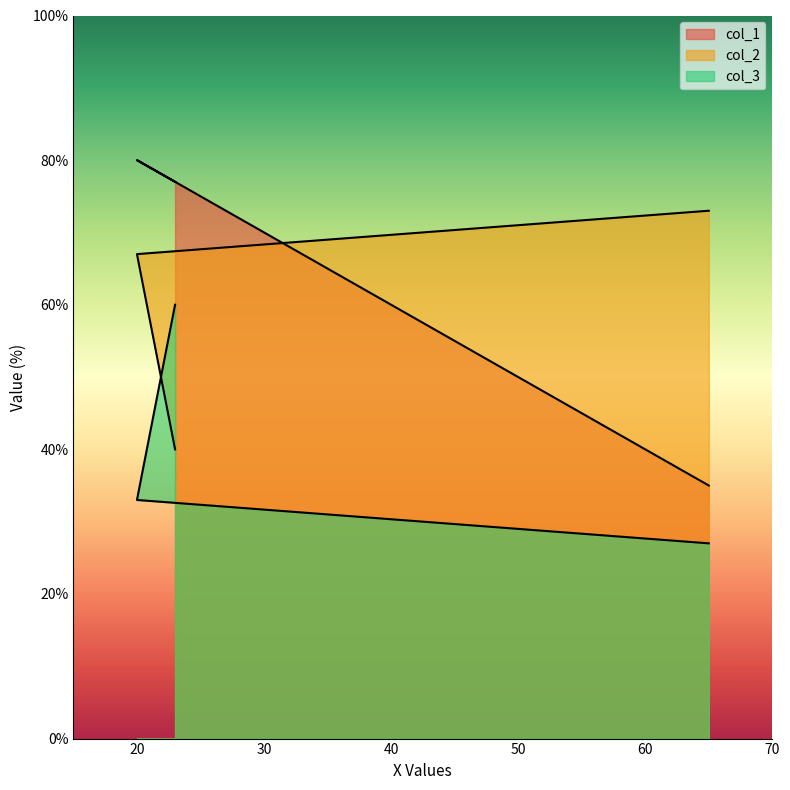

Which series has the largest range (max minus min)?

col_1